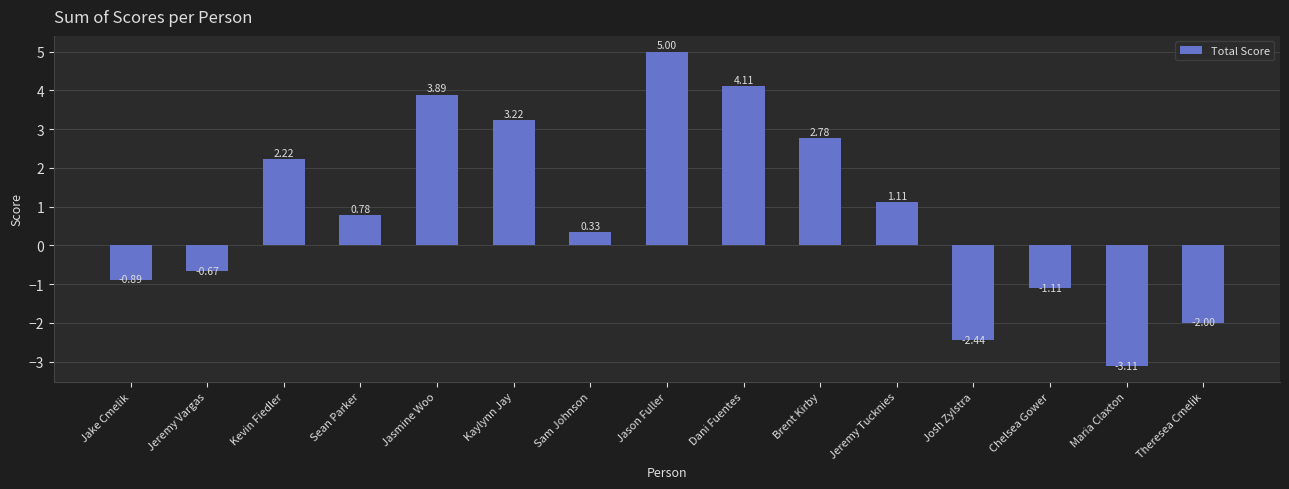

What is the change in value from Kaylynn Jay to Josh Zylstra?

-5.7